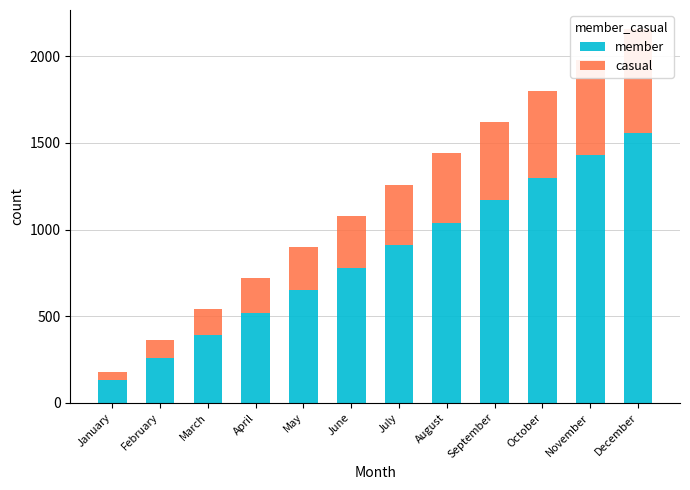

How many data points in member are above 910?

5